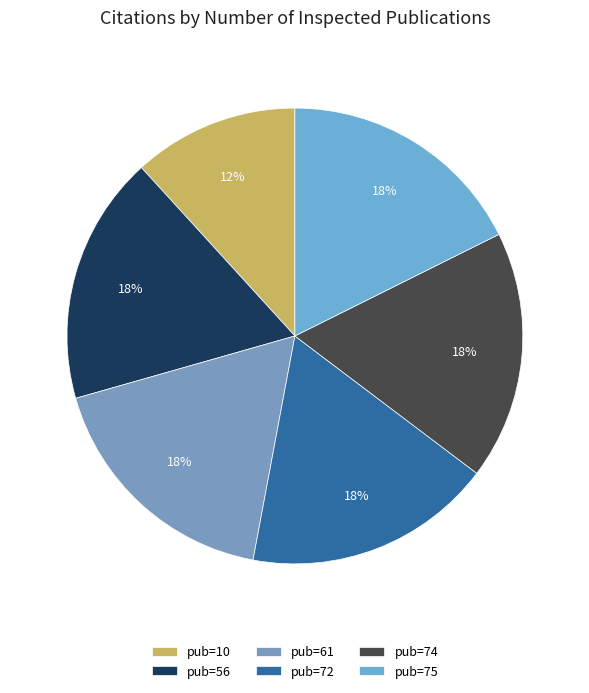

Rank the categories by value from highest to lowest.

56, 61, 72, 74, 75, 10